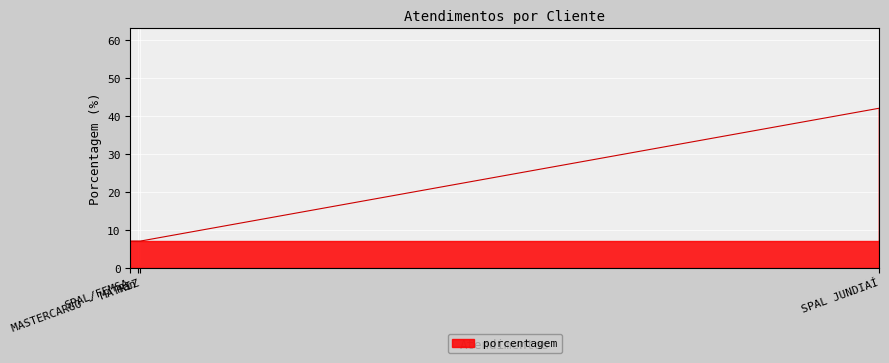

What is the sum of all values?

63